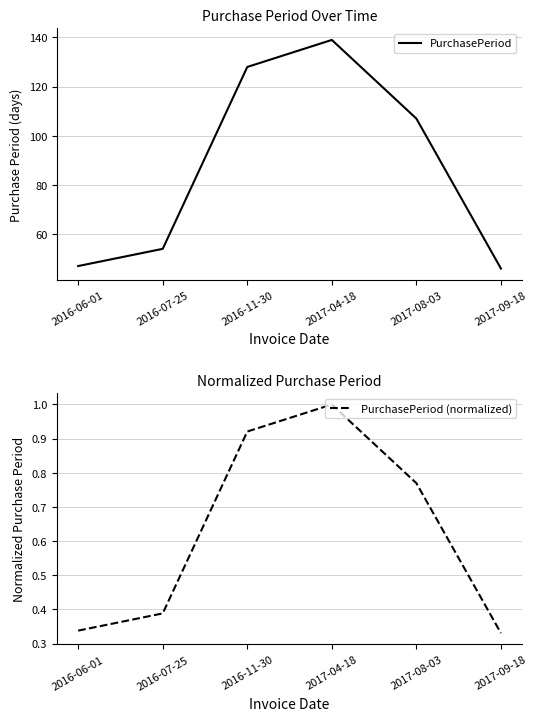

The PurchasePeriod series shows 107.0 at 2017-08-03. True or false?

True